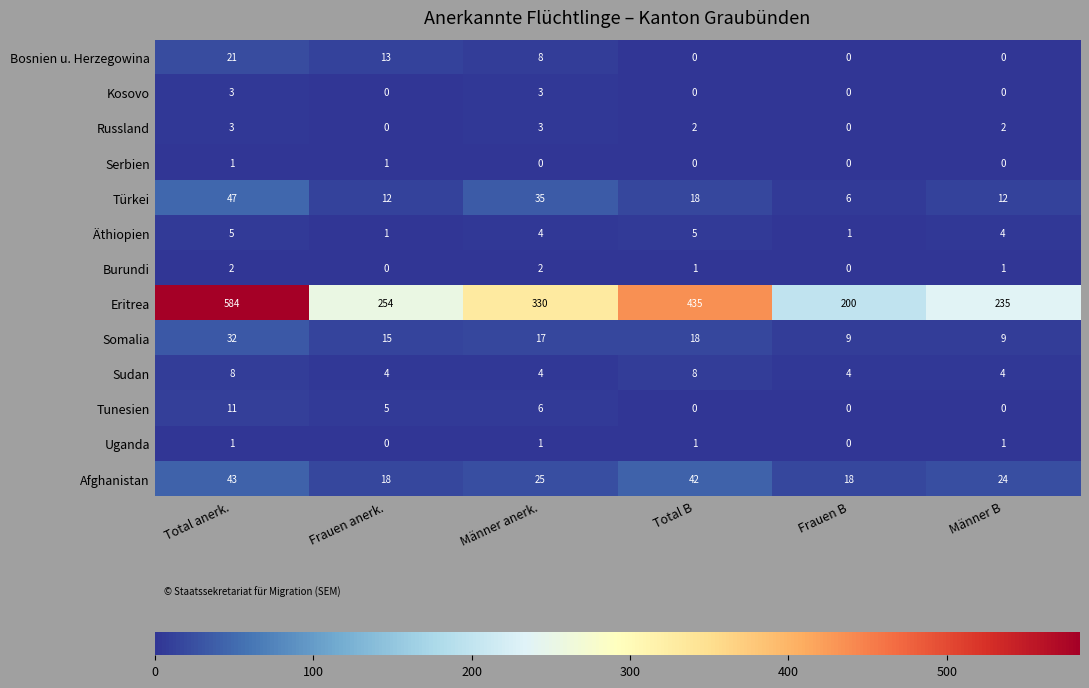

What is the difference between the maximum and minimum values in the Somalia series?

23